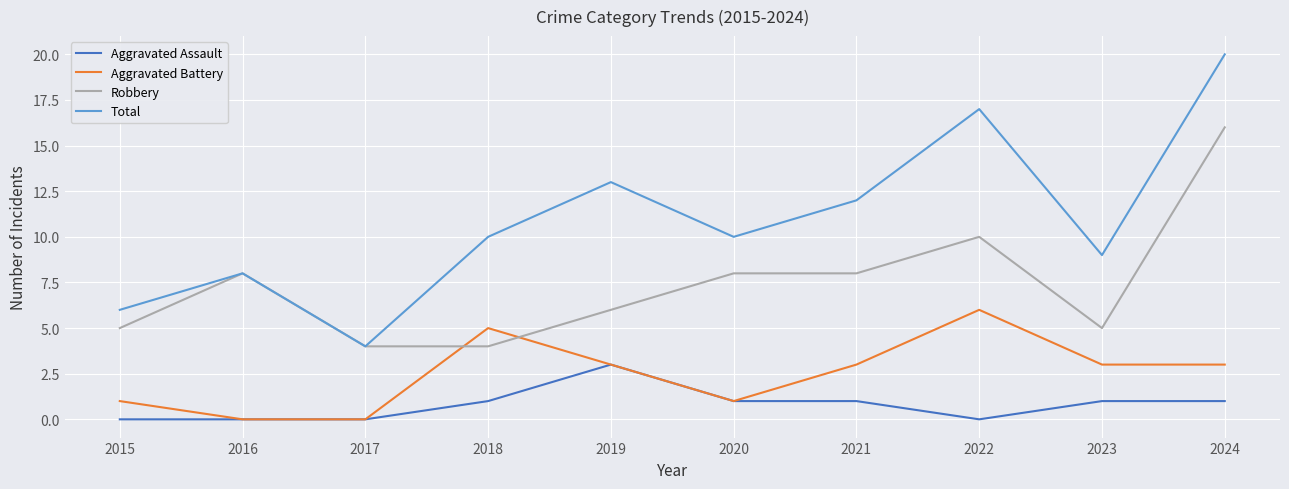

At which label does Aggravated Assault reach its peak?

2019